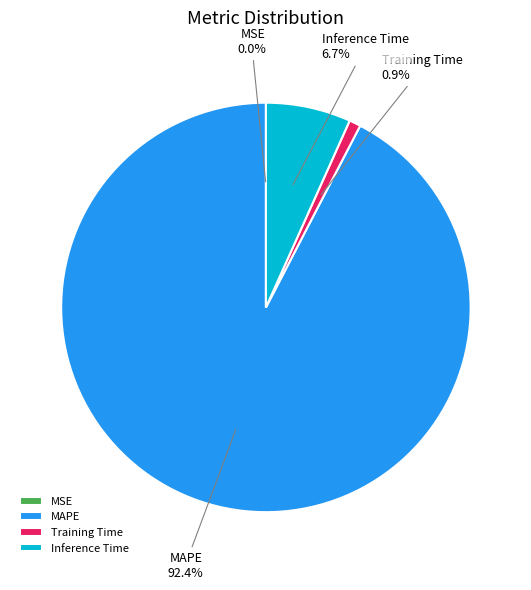

Approximately how many times larger is the value at MAPE compared to Inference Time?

13.8